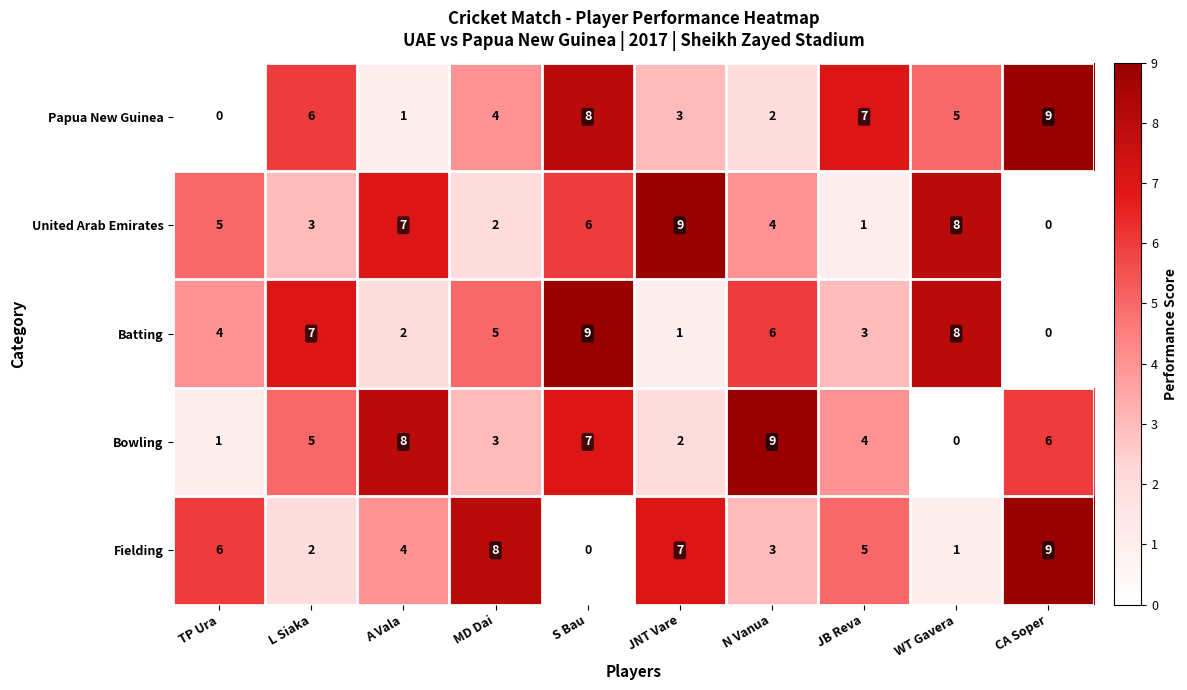

At L Siaka, list the series in order from smallest to largest.

Fielding, United Arab Emirates, Bowling, Papua New Guinea, Batting